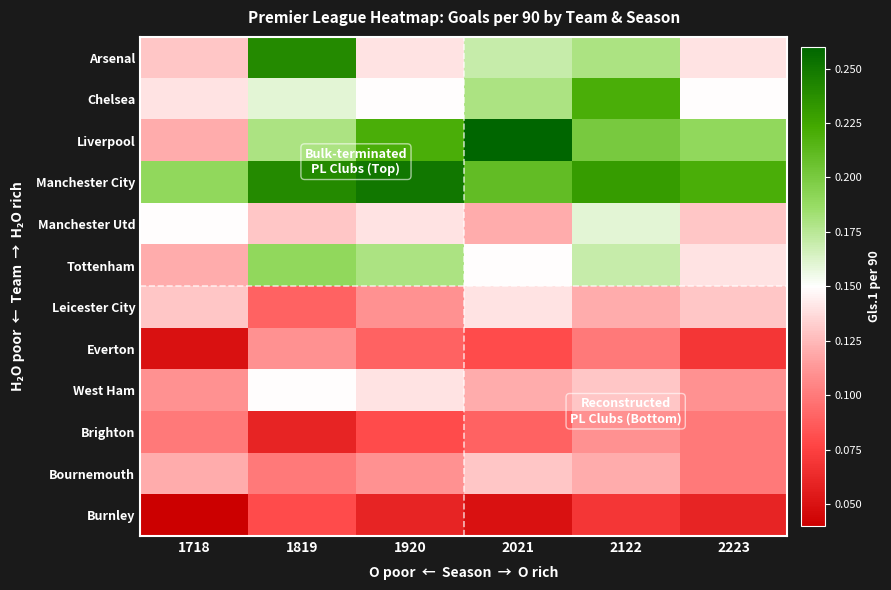

Which label corresponds to the smallest value in the chart?

1718